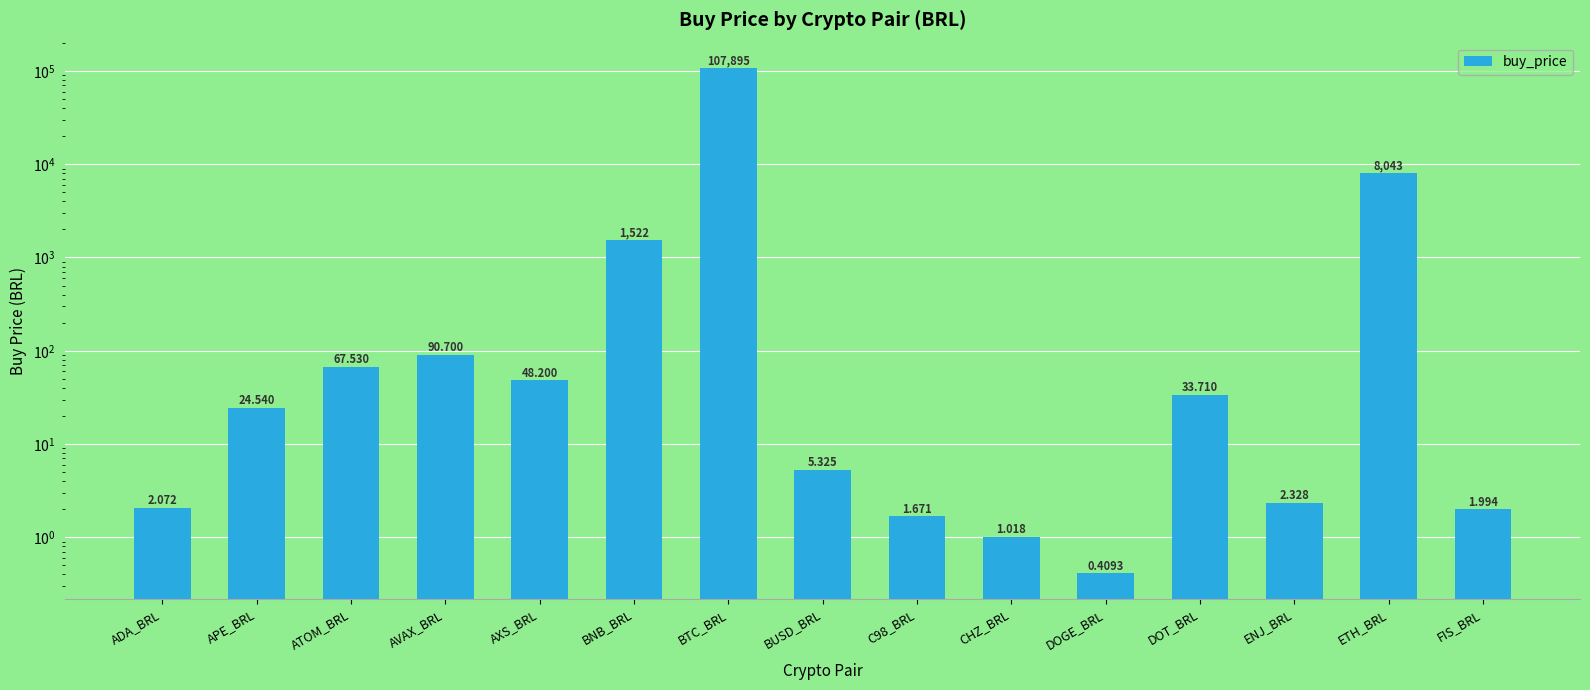

Reading left to right, extract all data points from this chart.

2.1	24.5	67.5	90.7	48.2	1522.0	107895.0	5.3	1.7	1.0	0.4	33.7	2.3	8042.9	2.0